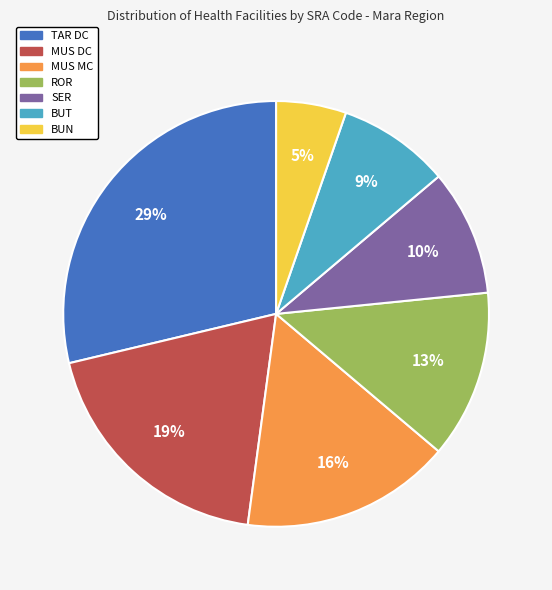

How many slices are in this pie chart?

7